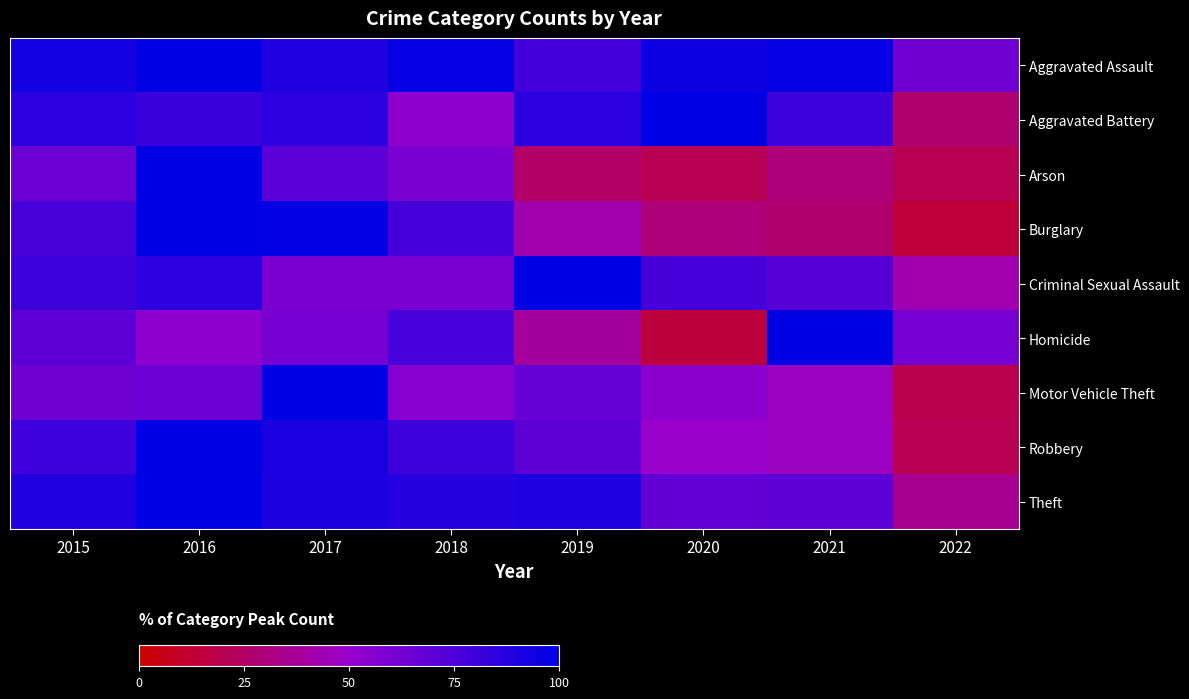

Reading right to left, extract all data points from this chart.

Aggravated Assault: 2022=63.6	2021=97.5	2020=95.8	2019=78.0	2018=97.5	2017=89.0	2016=100.0	2015=93.2
Aggravated Battery: 2022=27.0	2021=79.4	2020=100.0	2019=85.7	2018=53.2	2017=85.7	2016=81.0	2015=85.7
Arson: 2022=20.0	2021=30.0	2020=20.0	2019=25.0	2018=60.0	2017=70.0	2016=100.0	2015=65.0
Burglary: 2022=14.4	2021=27.0	2020=30.0	2019=42.9	2018=77.2	2017=98.8	2016=100.0	2015=76.3
Criminal Sexual Assault: 2022=42.9	2021=71.4	2020=77.1	2019=100.0	2018=60.0	2017=60.0	2016=85.7	2015=80.0
Homicide: 2022=61.5	2021=100.0	2020=15.4	2019=38.5	2018=76.9	2017=61.5	2016=53.8	2015=69.2
Motor Vehicle Theft: 2022=19.0	2021=47.2	2020=54.0	2019=66.4	2018=56.2	2017=100.0	2016=64.5	2015=63.5
Robbery: 2022=20.1	2021=46.9	2020=50.0	2019=69.6	2018=79.9	2017=91.8	2016=100.0	2015=79.4
Theft: 2022=34.9	2021=68.9	2020=67.7	2019=90.5	2018=88.2	2017=90.7	2016=100.0	2015=88.8